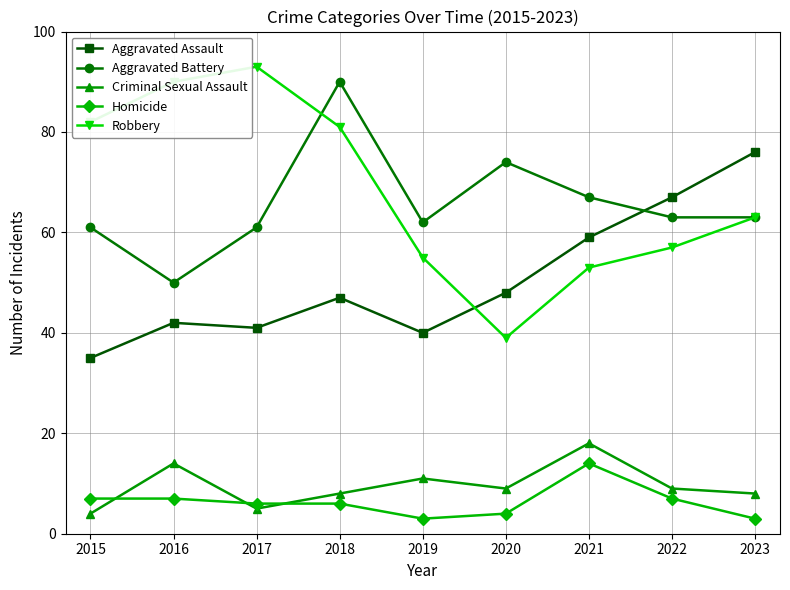

Which category has the lowest value in the Criminal Sexual Assault series?

2015